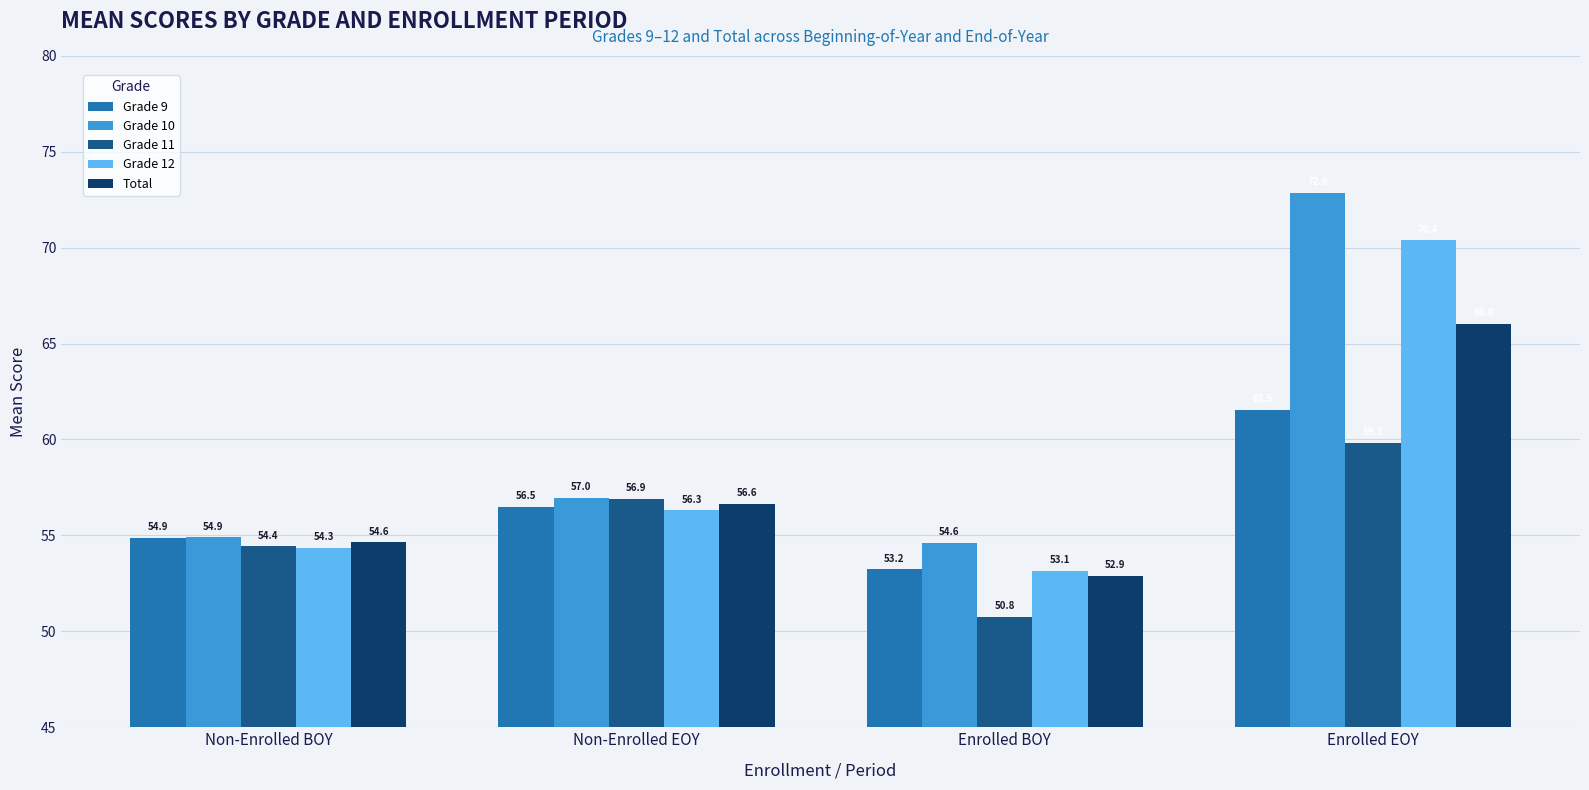

At which label does Grade 9 reach its peak?

Enrolled EOY